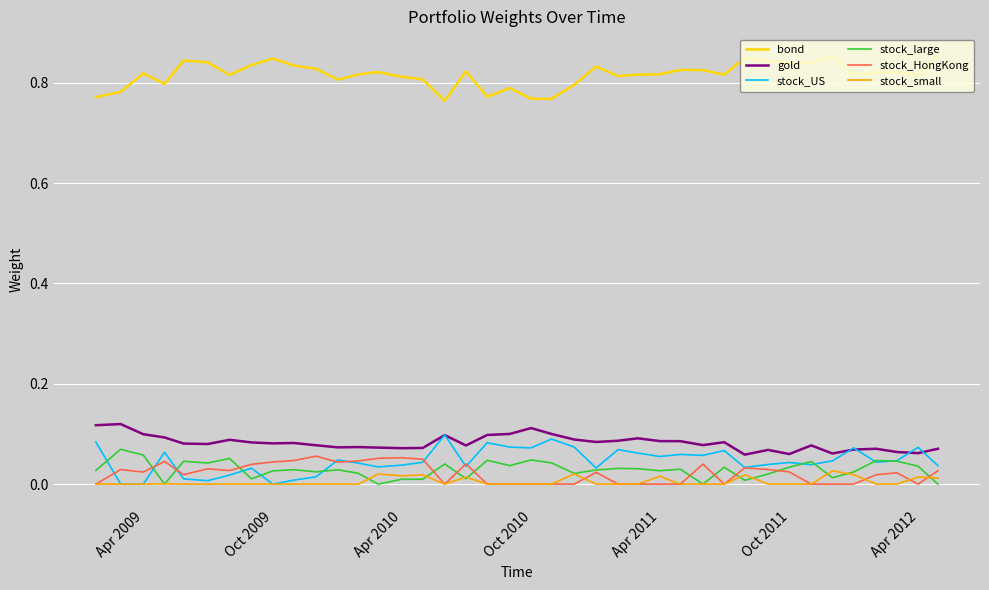

Rank the series by their maximum value, from highest to lowest.

bond, gold, stock_US, stock_large, stock_HongKong, stock_small